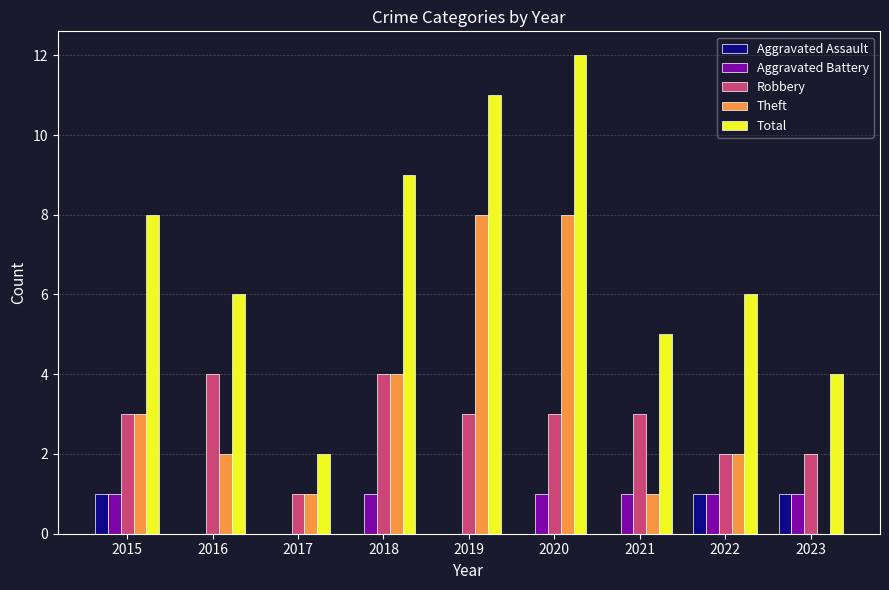

How many groups of bars are there?

9